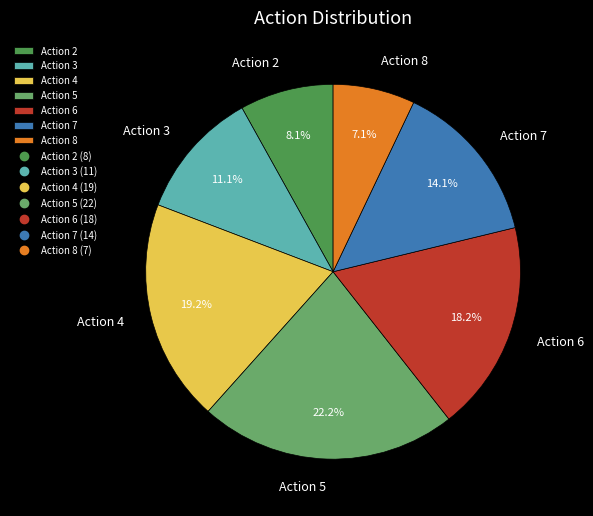

Which slice is the smallest?

Action 8